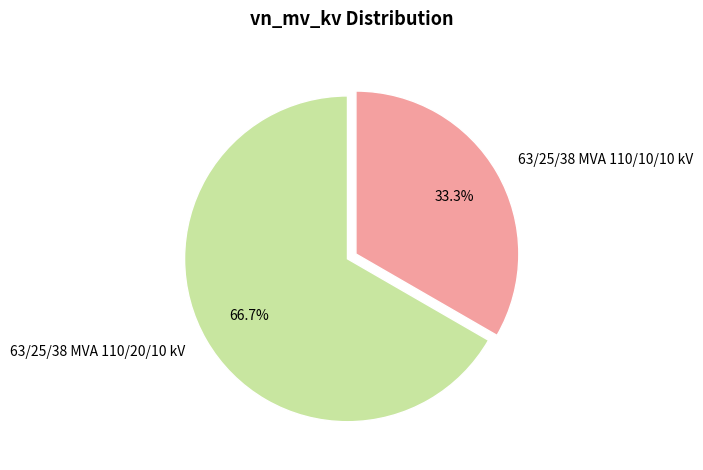

What is the largest slice in the pie chart?

63/25/38 MVA 110/20/10 kV